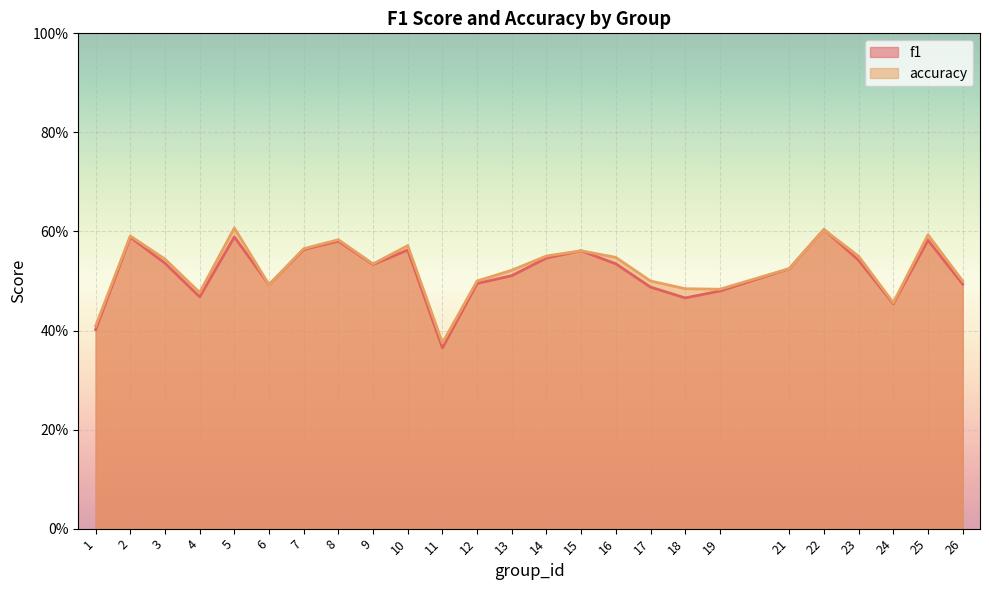

Which series changed the most between 9 and 23?

accuracy